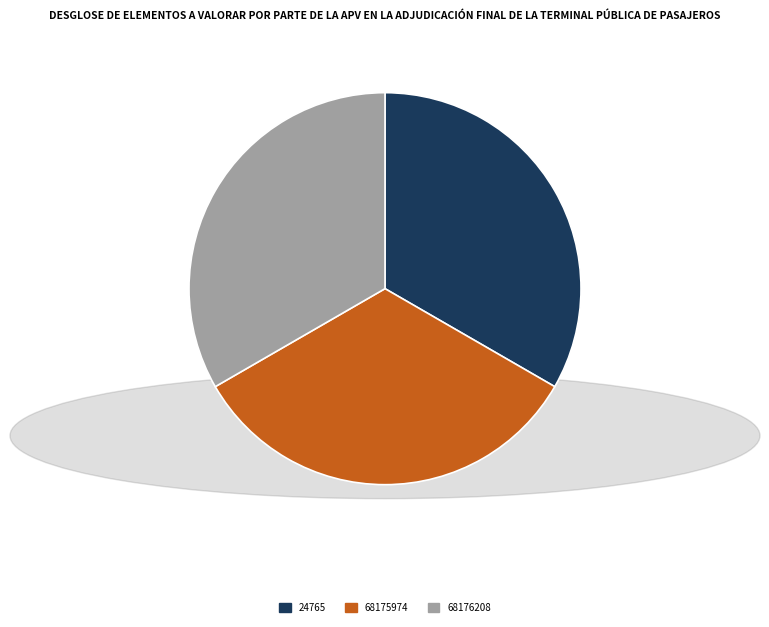

Does 68175974 represent more than half of the total?

No